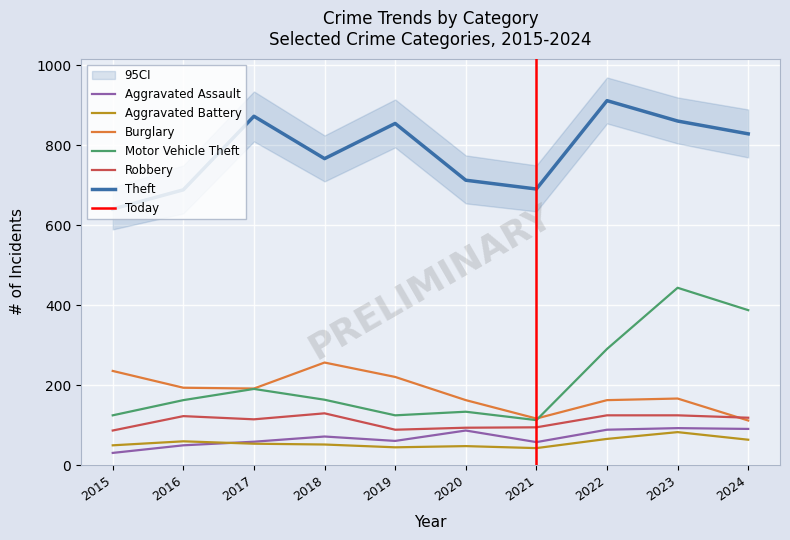

Which series changed the most between 2019 and 2023?

Motor Vehicle Theft